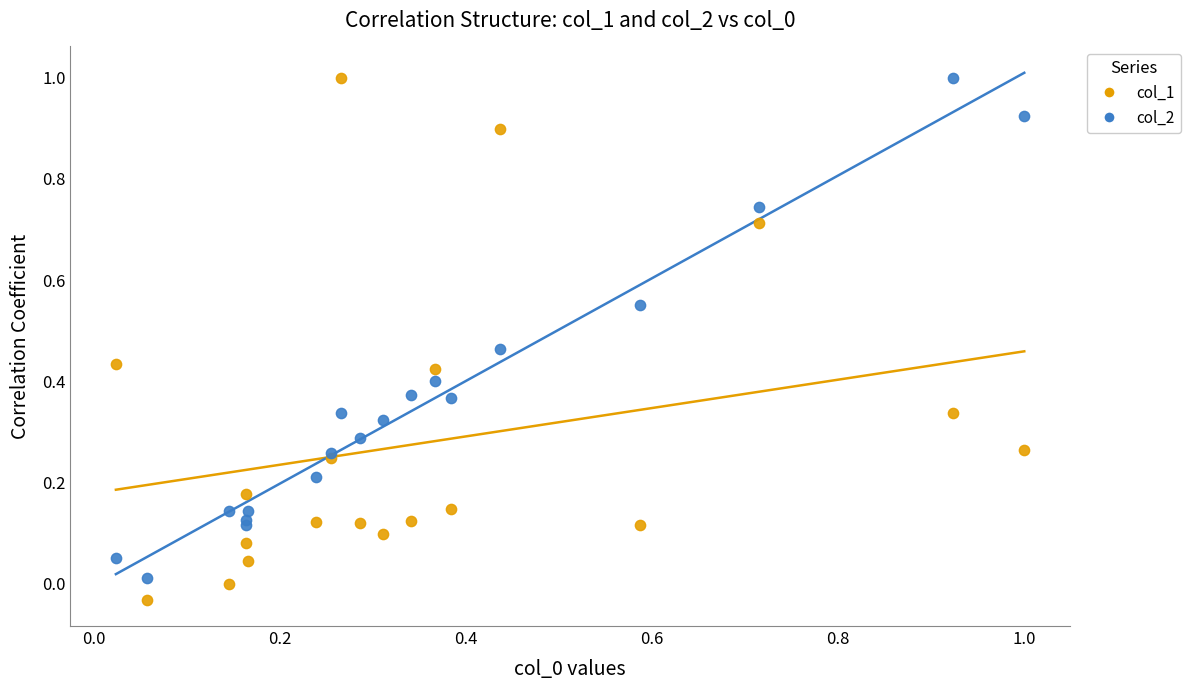

Which series reaches the minimum Y coordinate?

col_1